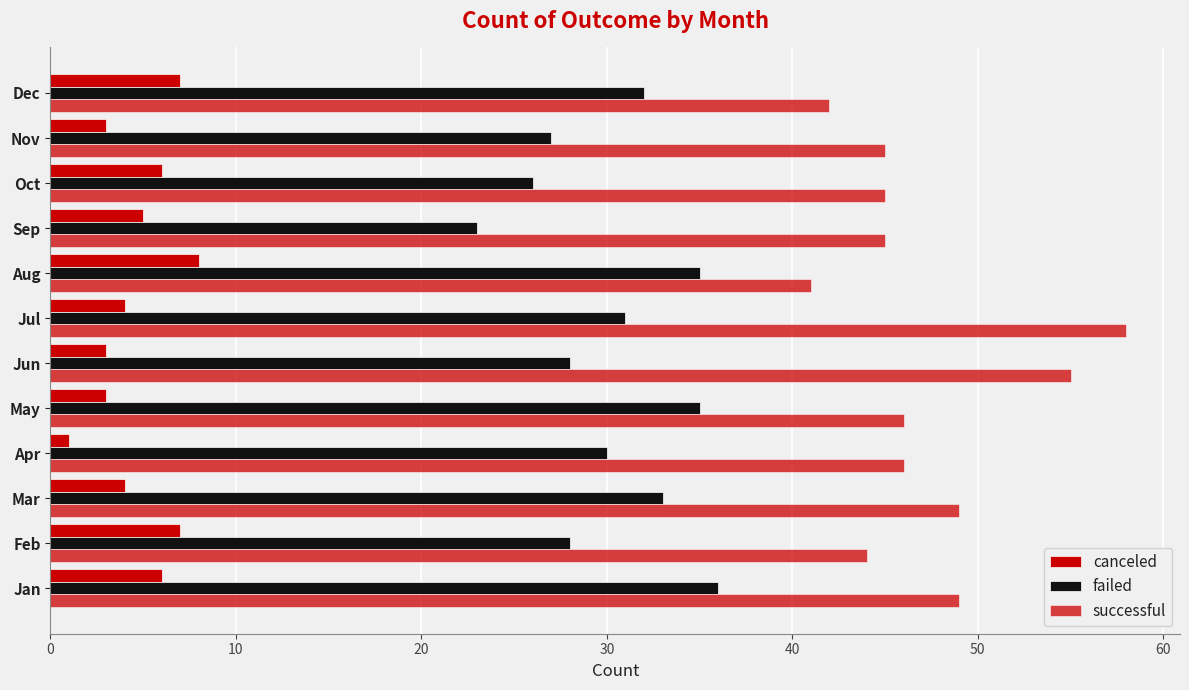

How many data points in successful are less than 46?

6